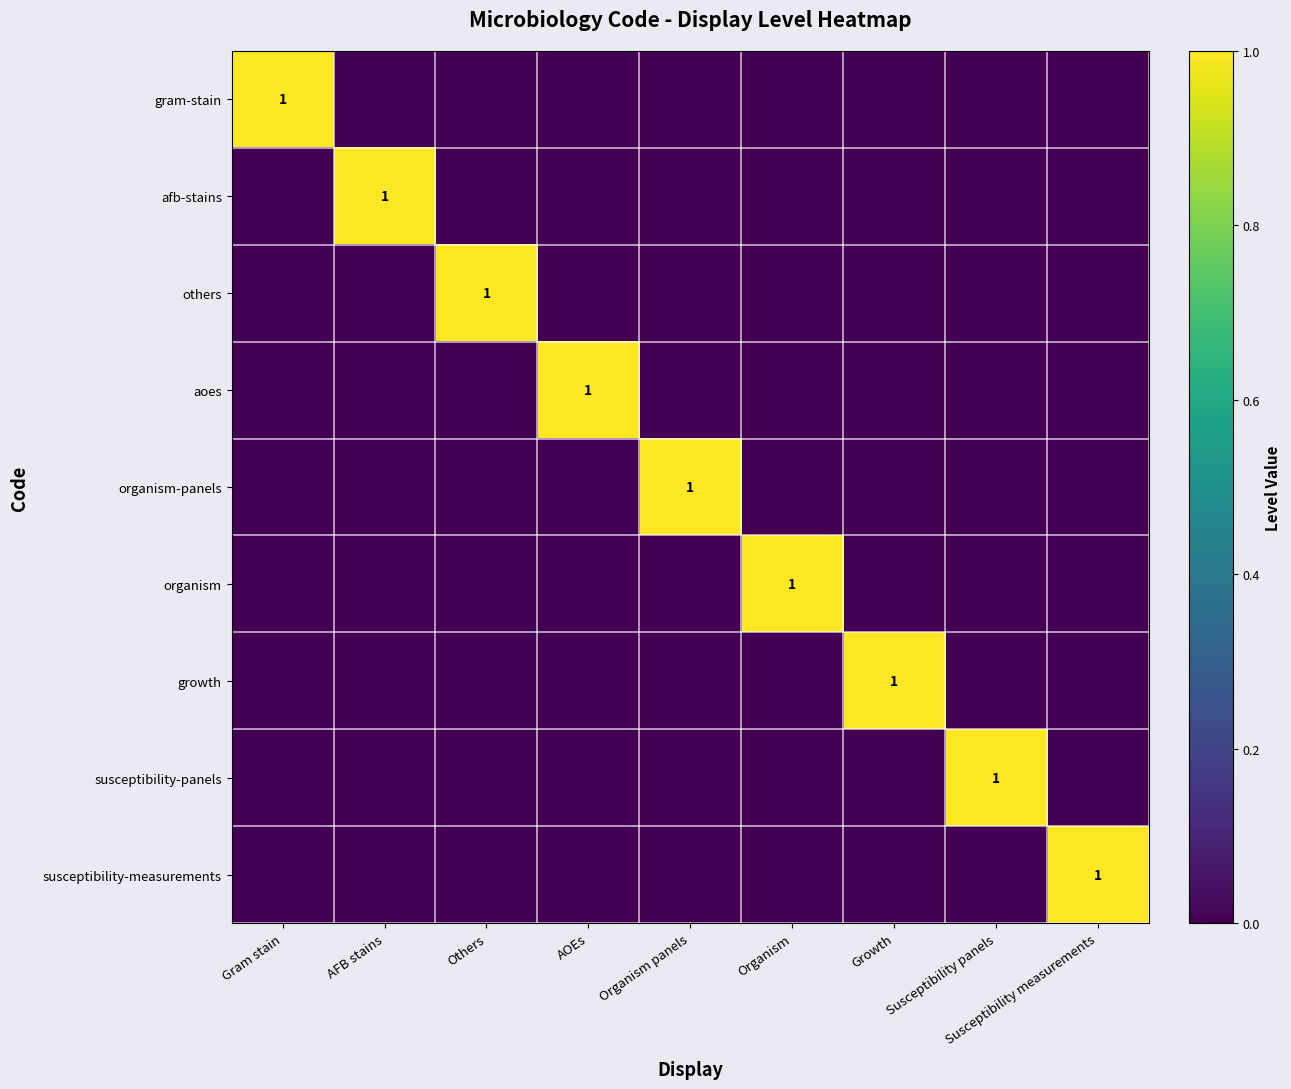

Rank the series at Organism panels from lowest to highest value.

gram-stain, afb-stains, others, aoes, organism, growth, susceptibility-panels, susceptibility-measurements, organism-panels